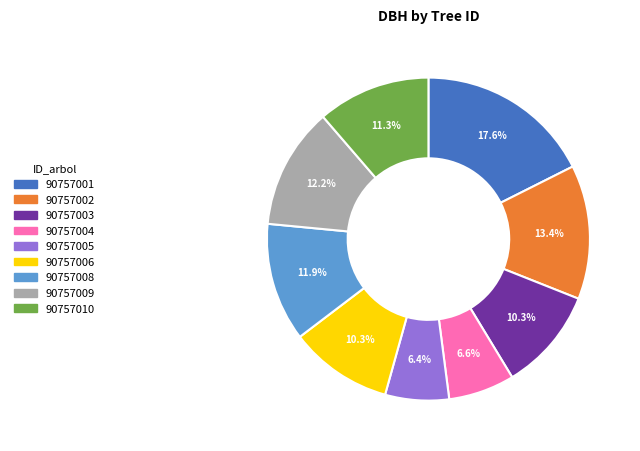

What percentage is NOT represented by 90757003?

89.7%